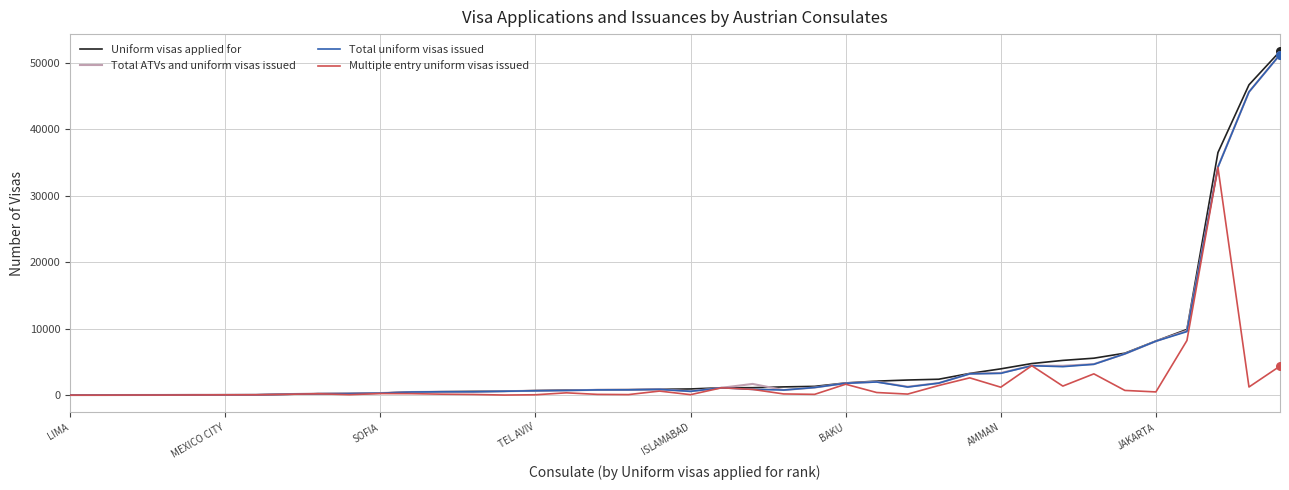

What is the greatest value displayed?

51712